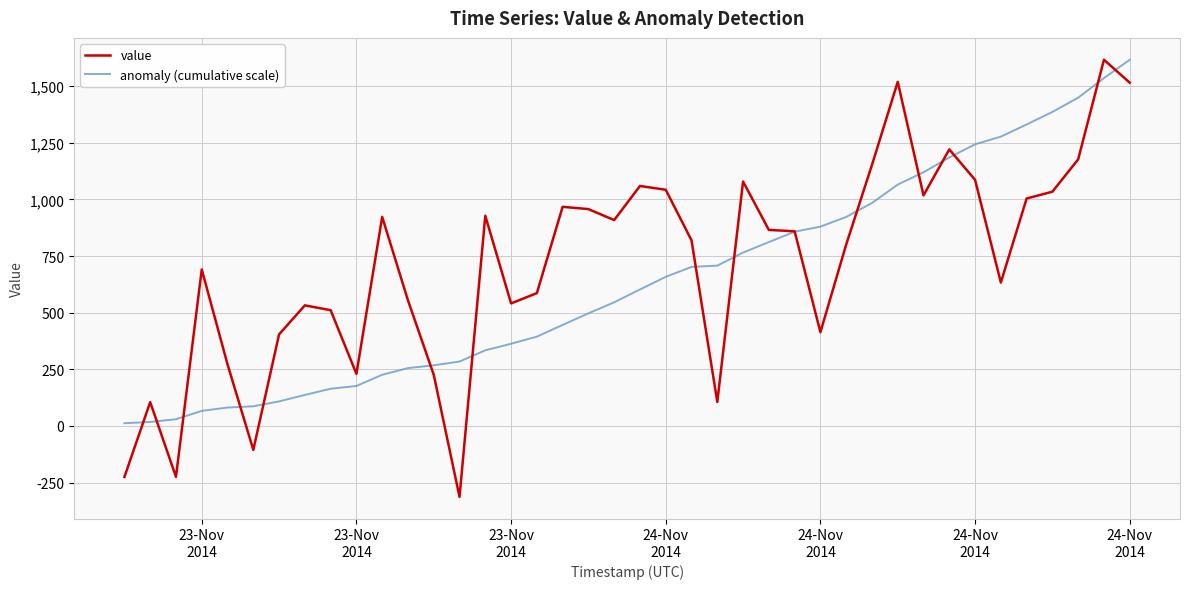

Which series has the largest range (max minus min)?

value